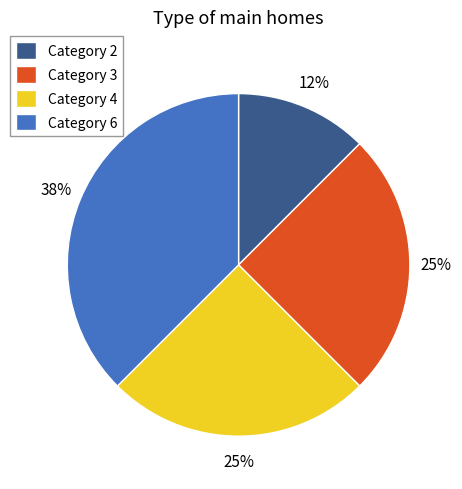

To the nearest percent, what is the average slice percentage?

25%